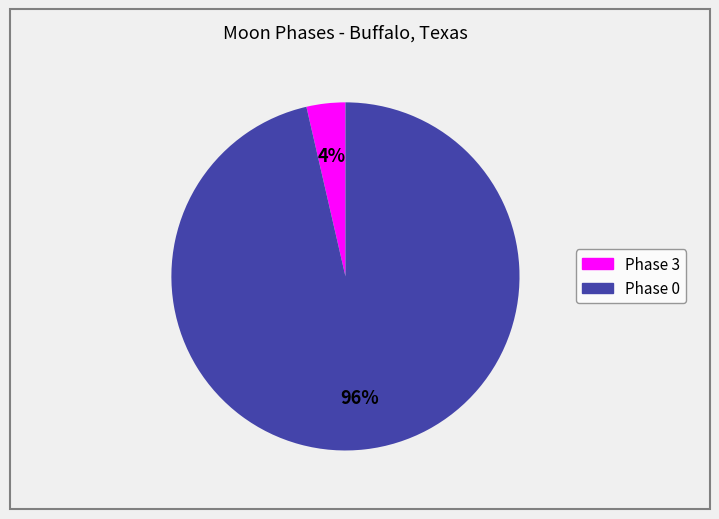

How many segments does this pie chart have?

2